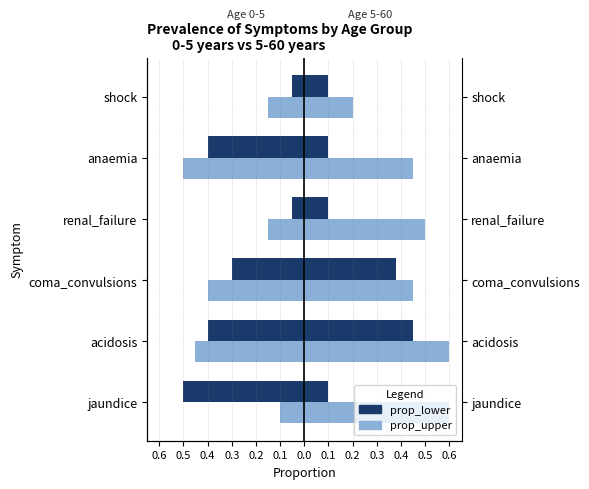

How many distinct data groups are displayed?

2